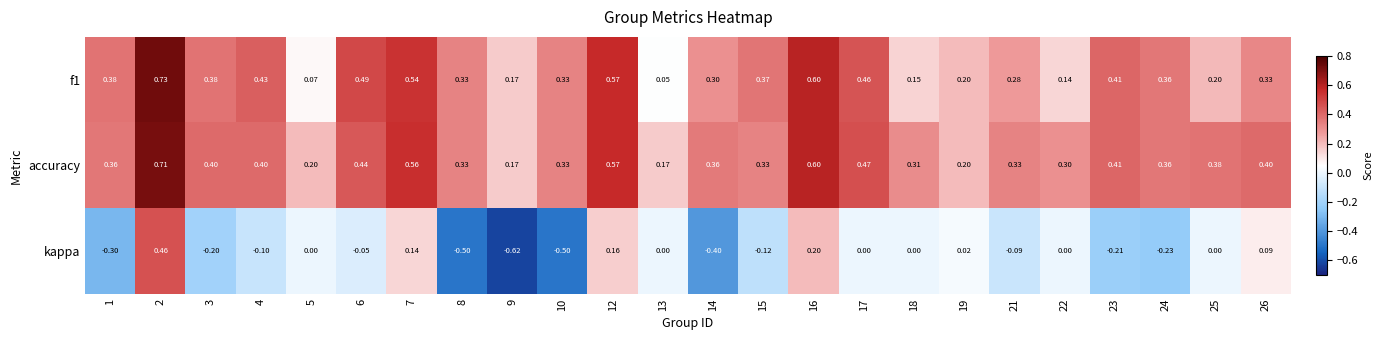

Which series has the largest total across all categories?

accuracy